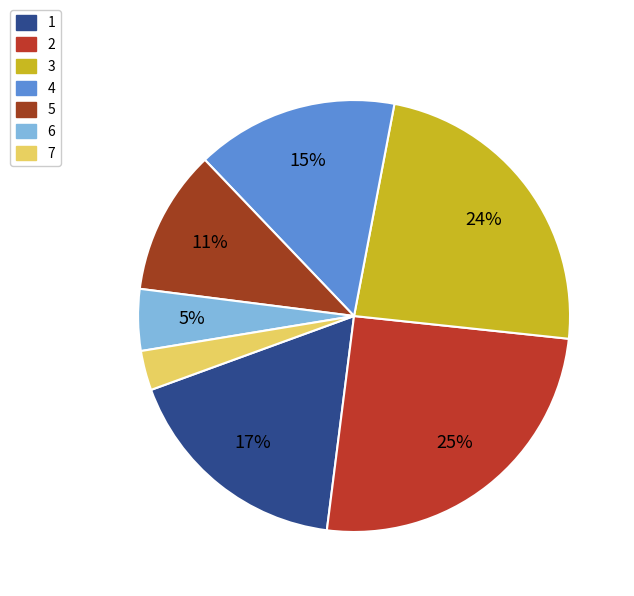

Which slice is the largest?

2